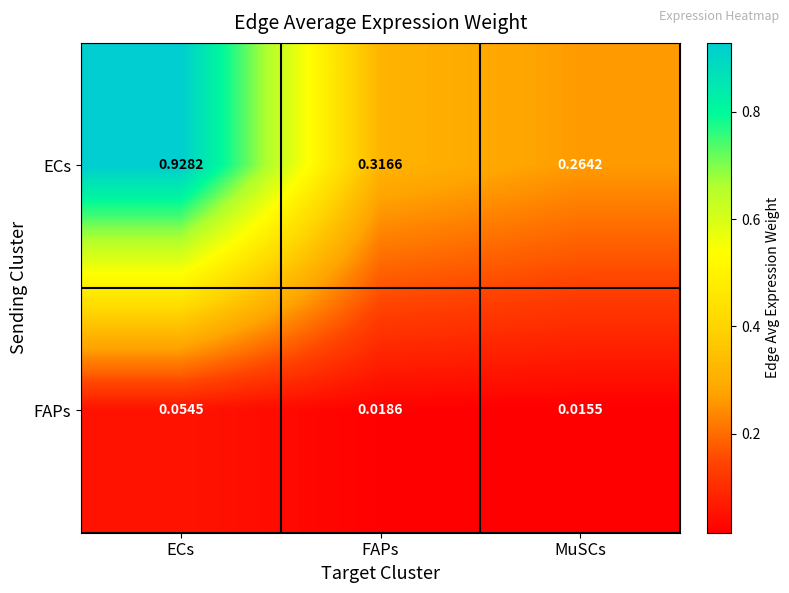

At which label is FAPs closest to 0?

MuSCs